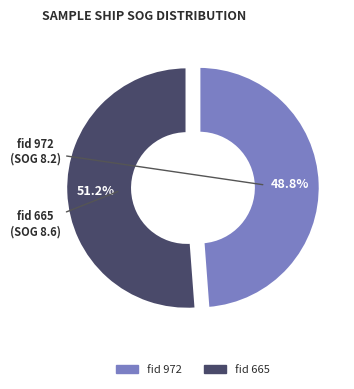

Is there a majority slice in this chart?

Yes